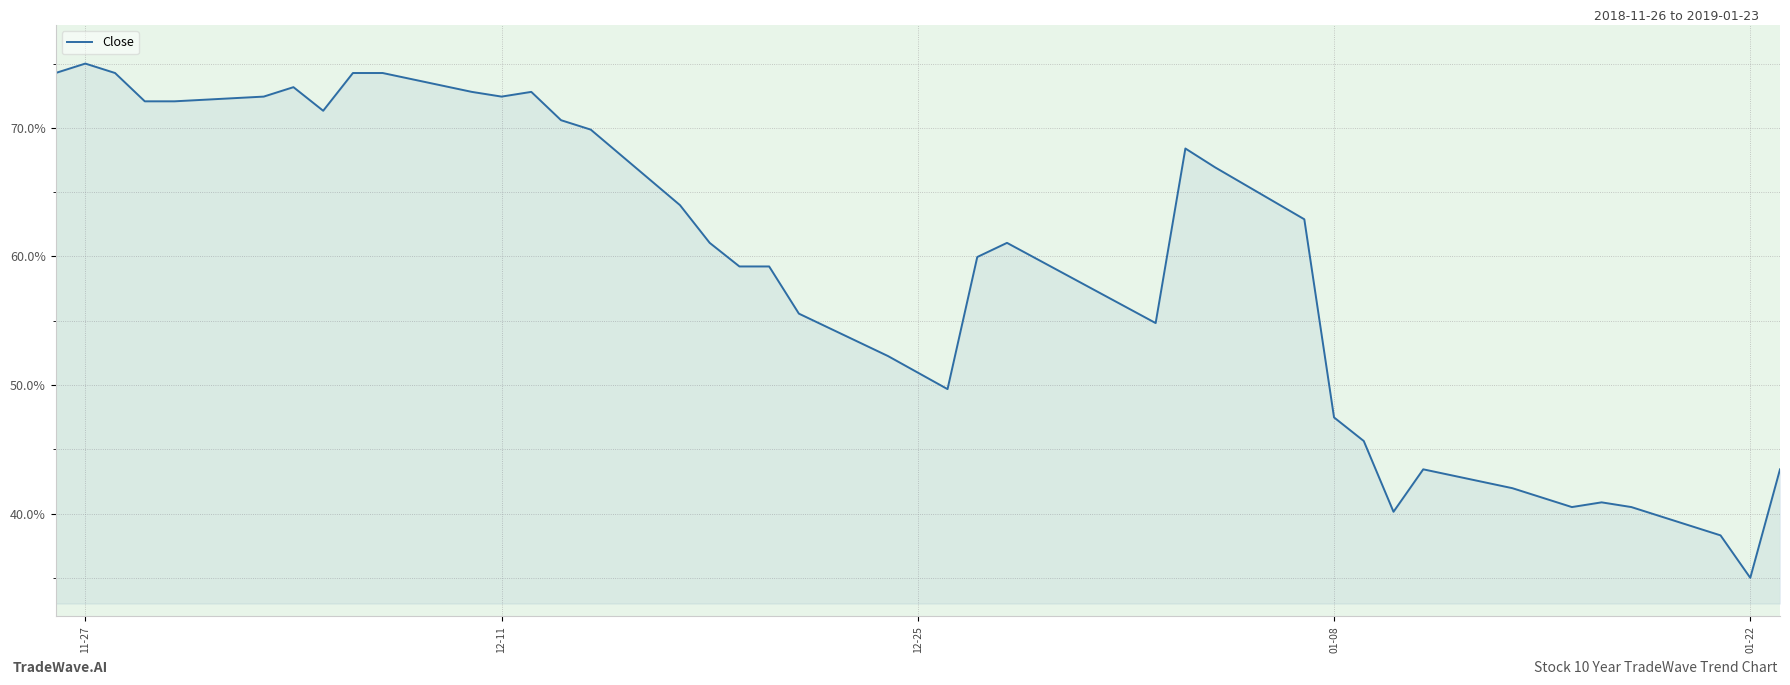

What is the minimum value shown in the chart?

35.0